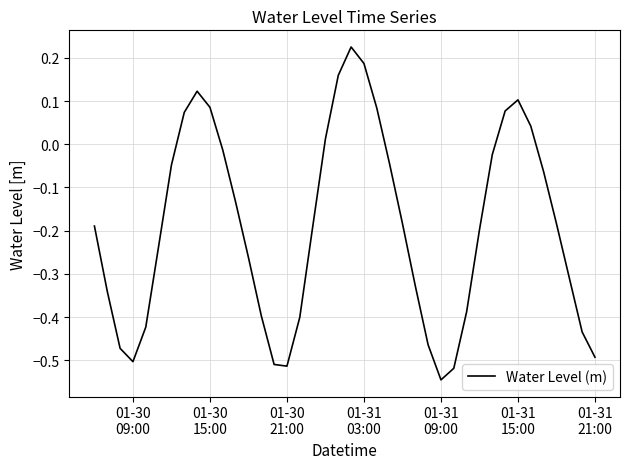

What is the value of the 17th point from the left?

-0.4